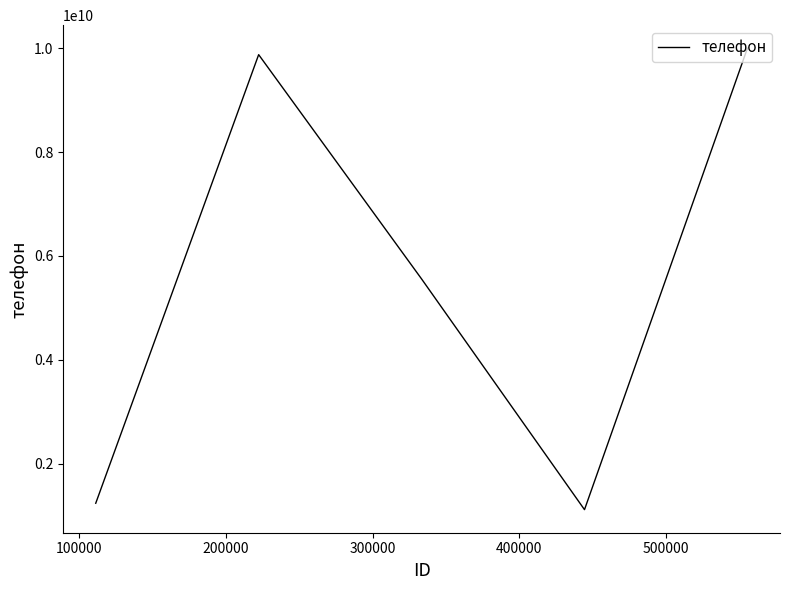

What is the sum of all values?

27777777765